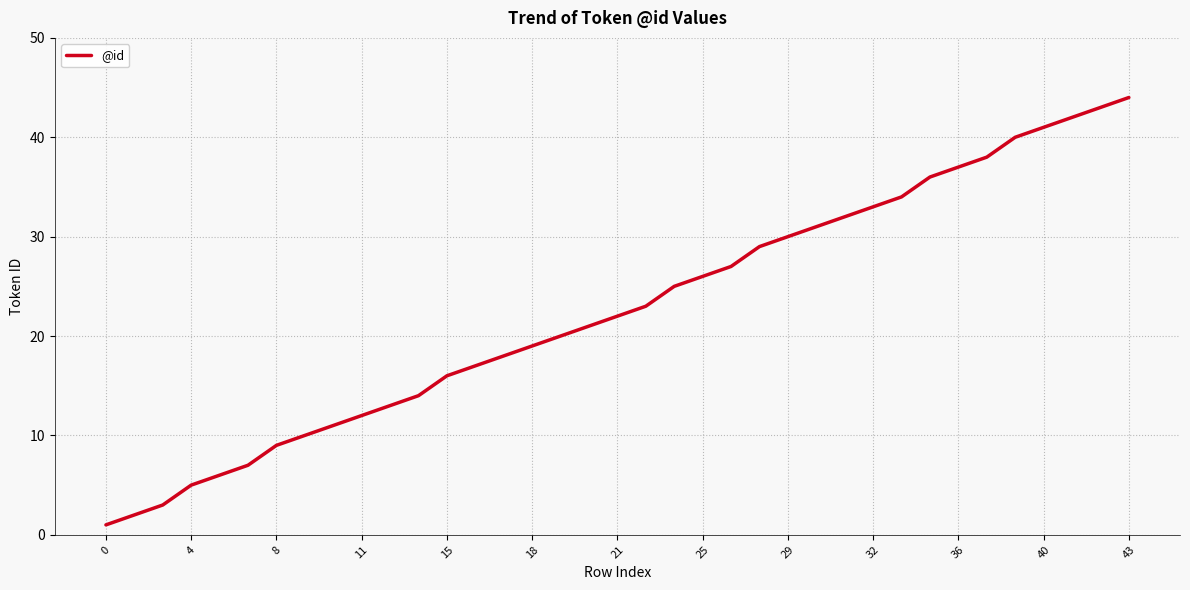

What is the maximum value shown in the chart?

44